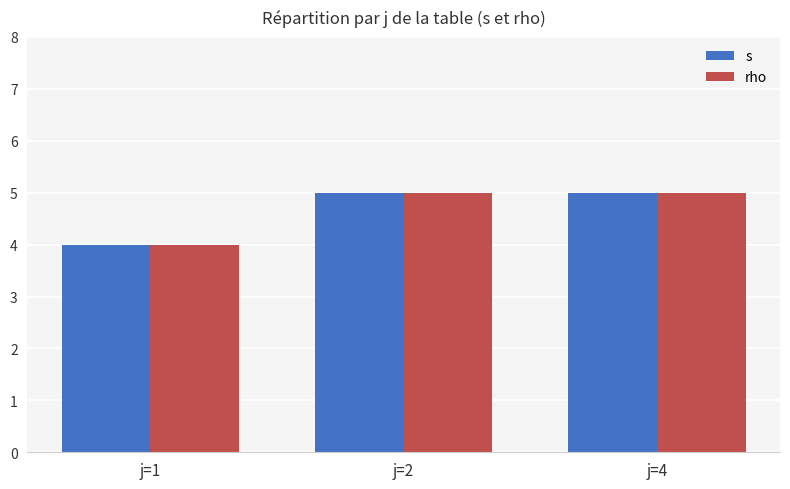

What is the total value across all series at j=1?

8